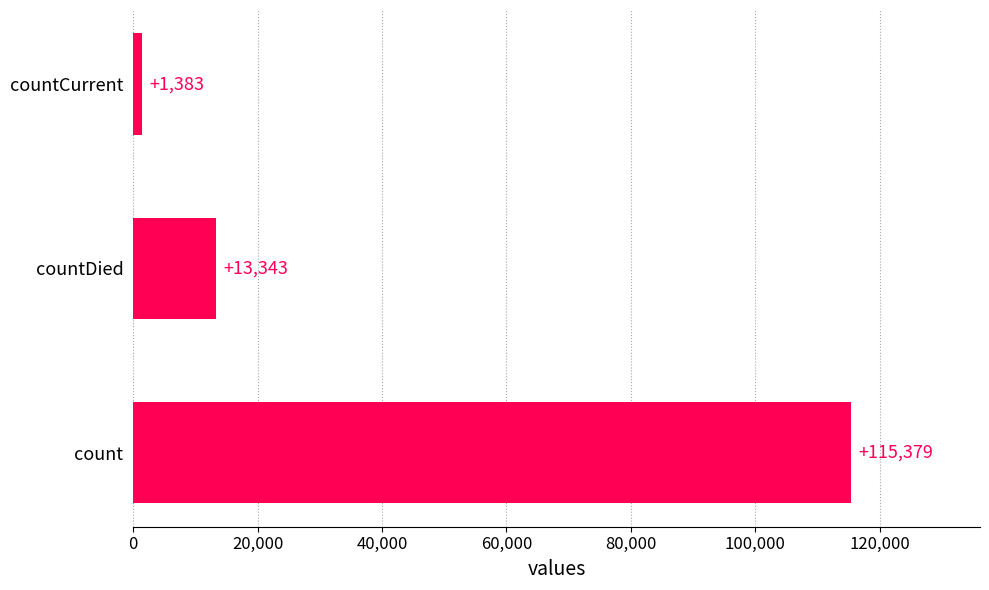

Which label corresponds to the smallest value in the chart?

countCurrent